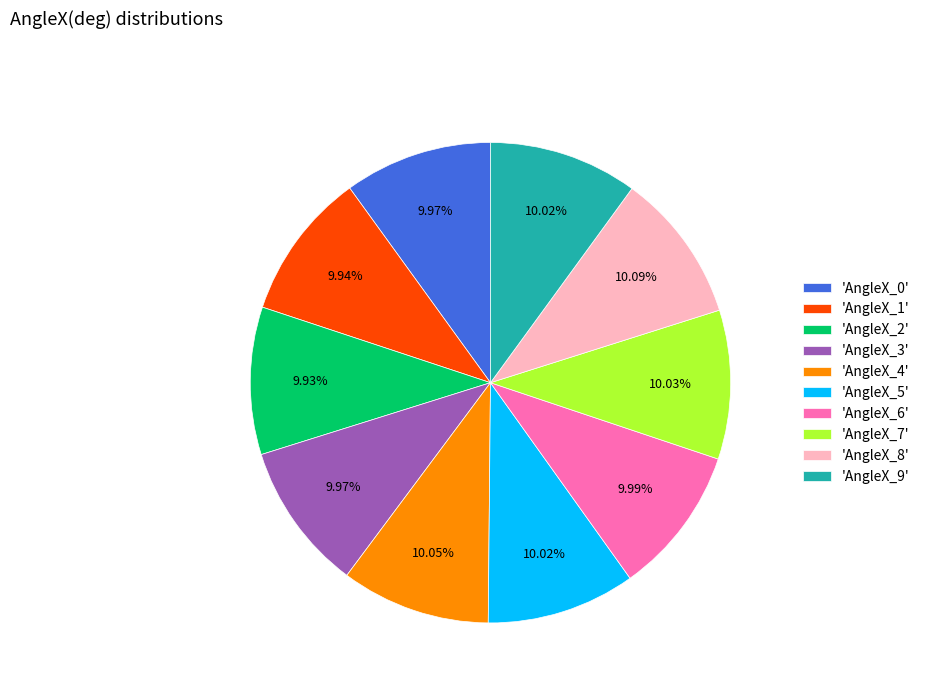

Is the sum of 'AngleX_8' and 'AngleX_9' greater than half?

No